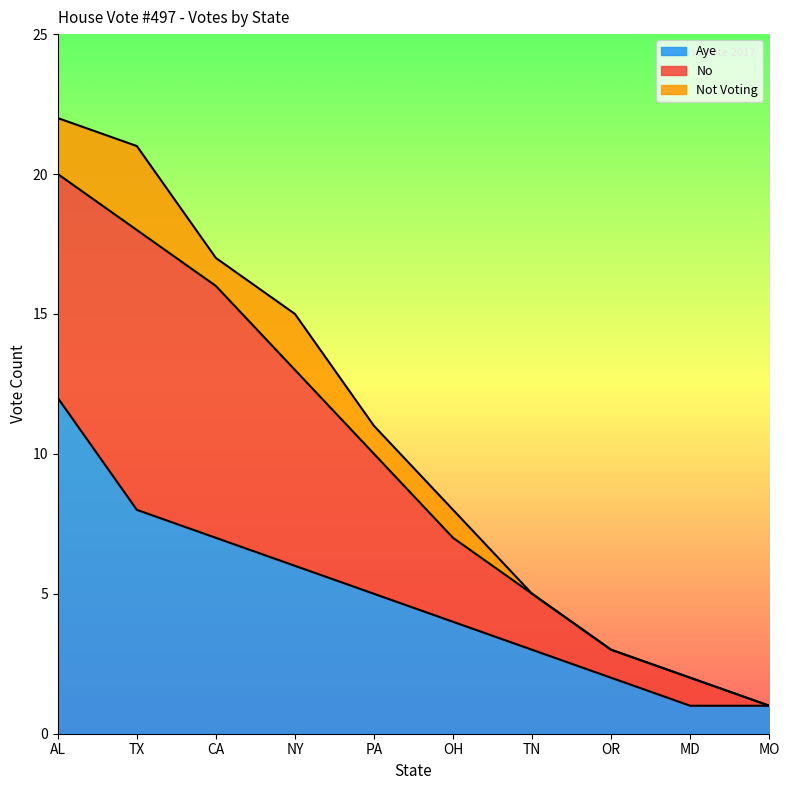

True or false: Not Voting and No intersect in this chart.

False